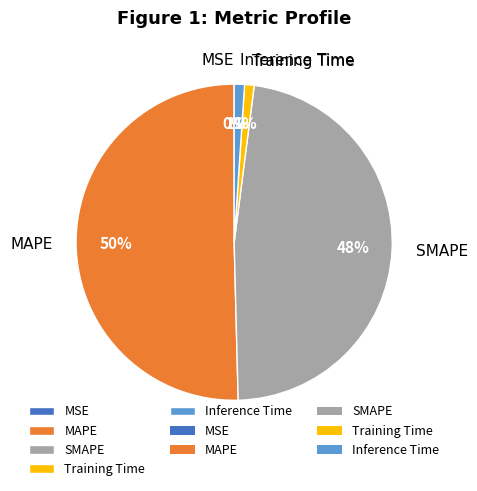

Between SMAPE and Inference Time, which is larger?

SMAPE